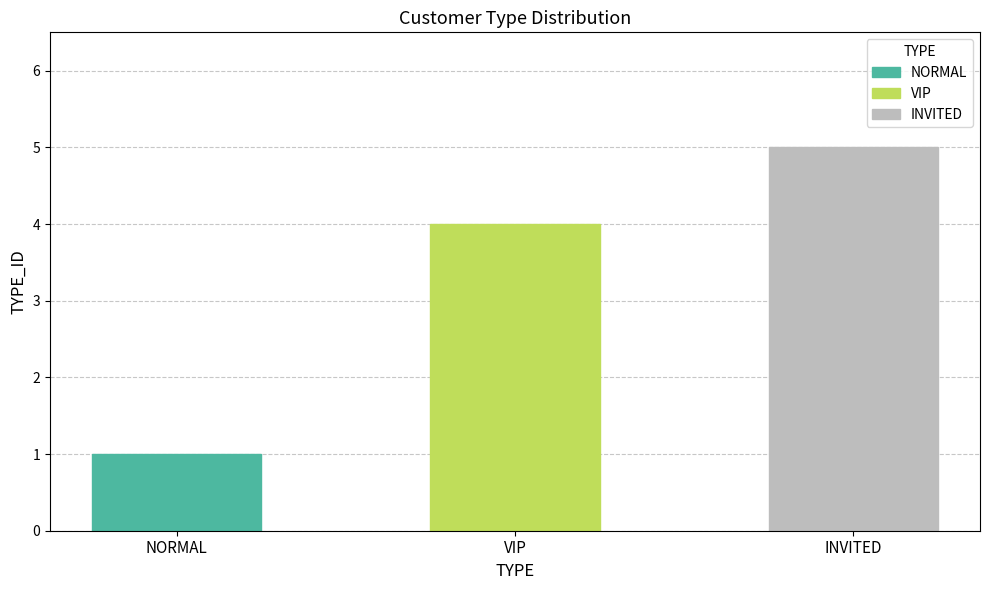

What is the difference between the values at NORMAL and INVITED?

4